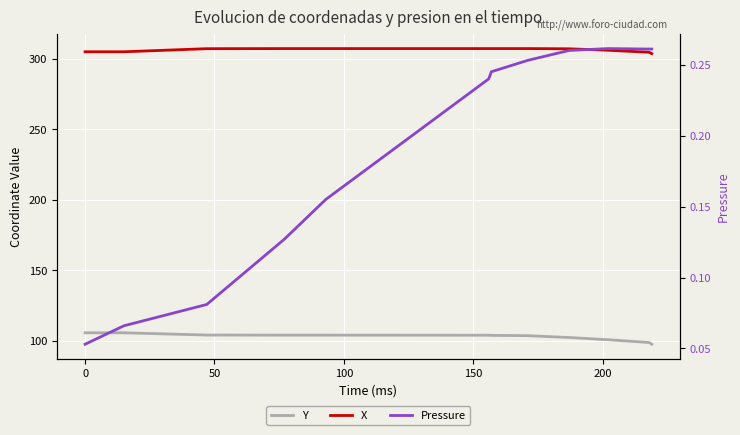

Which series has the widest spread of values?

Y